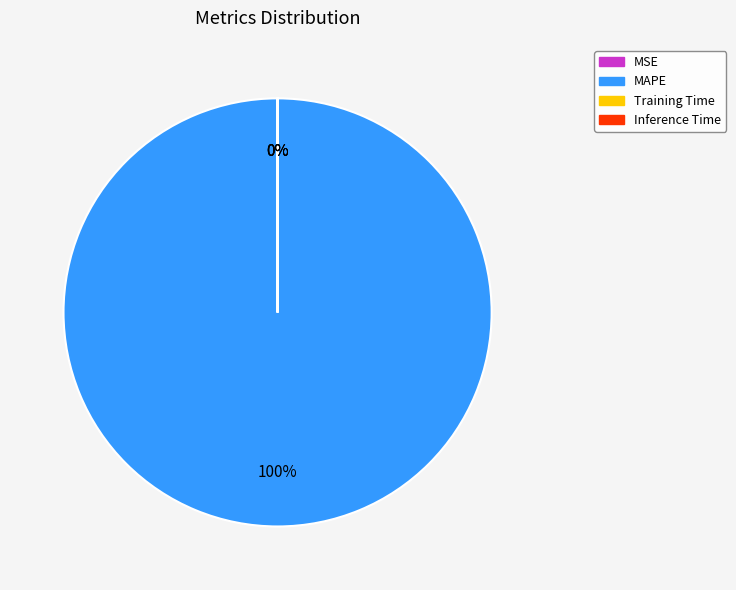

True or false: MAPE accounts for 100% of the total.

True